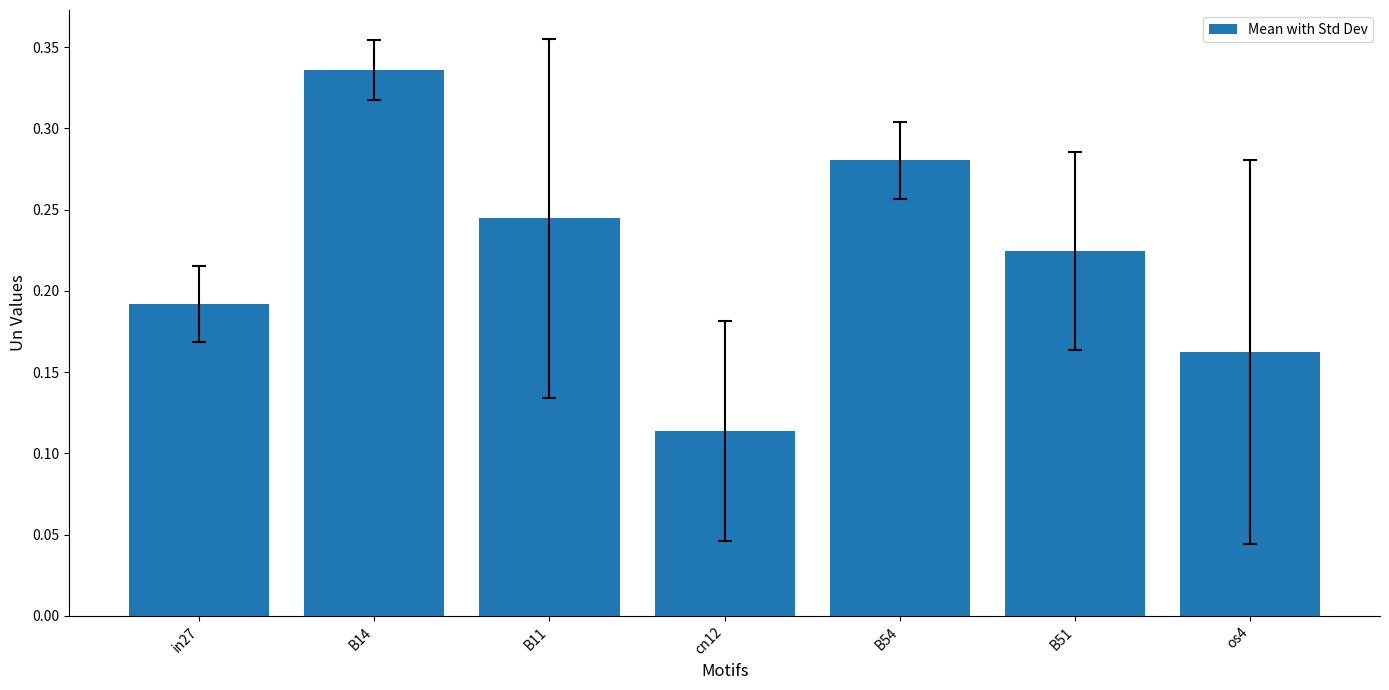

List the labels in order of value, smallest first.

cn12, os4, in27, B51, B11, B54, B14